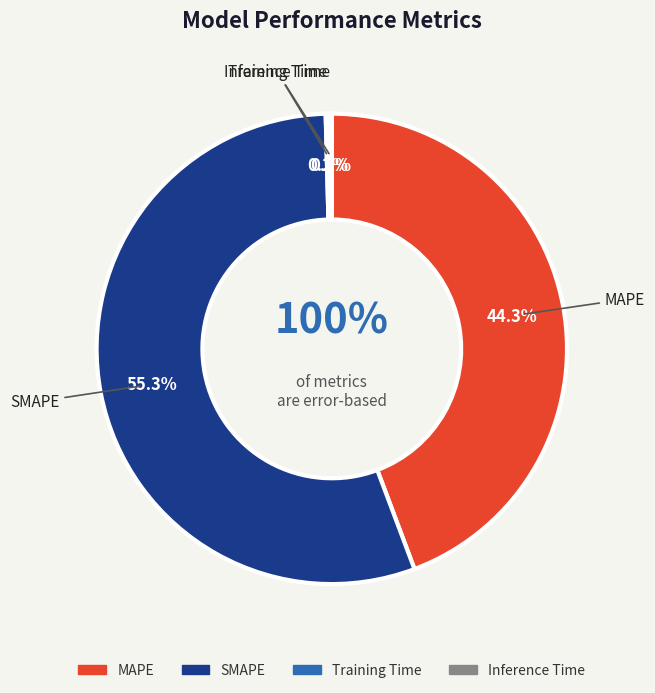

To the nearest percent, what is the difference between the largest and smallest slice percentages?

55%